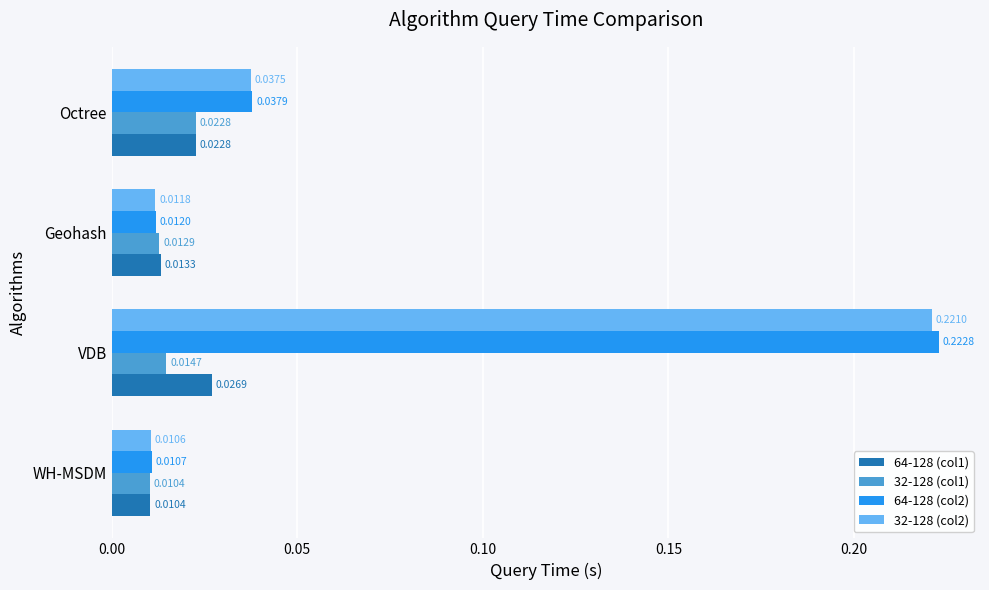

Which series changed the most between WH-MSDM and VDB?

64-128 (col2)